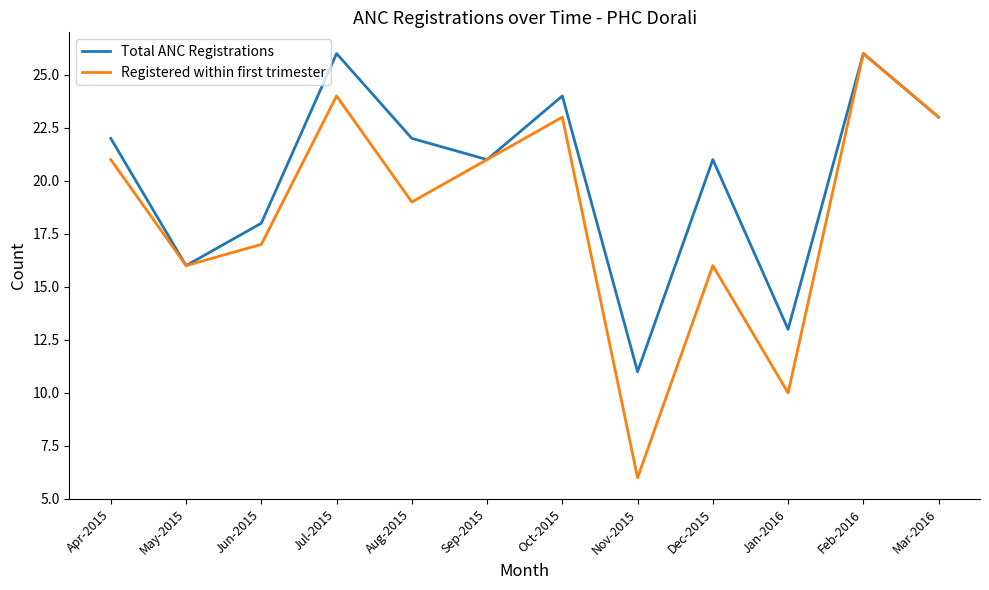

Is the value of Total ANC Registrations at Jun-2015 greater than the value of Registered within first trimester at Nov-2015?

Yes